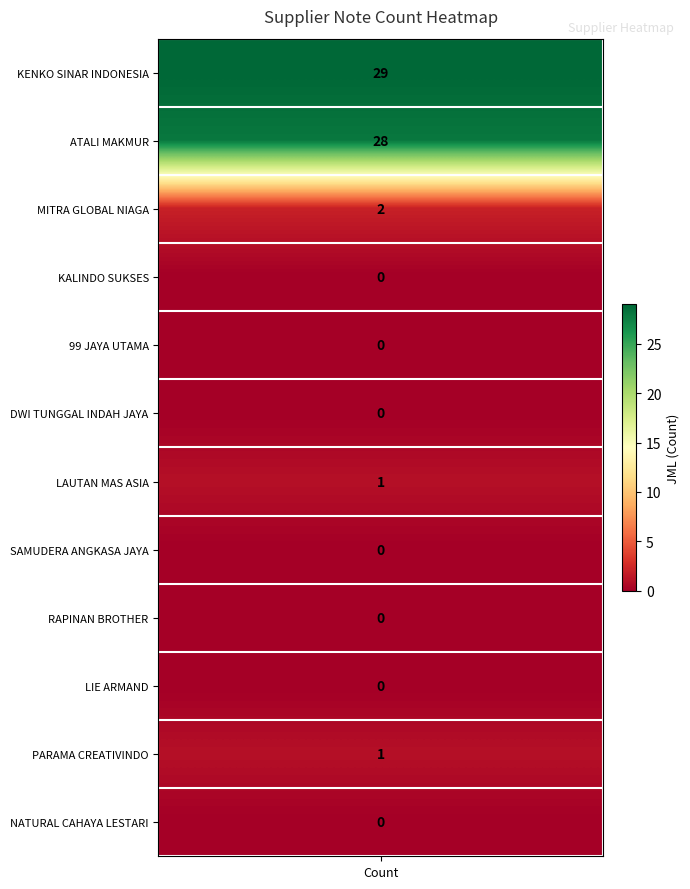

What is the average value?

5